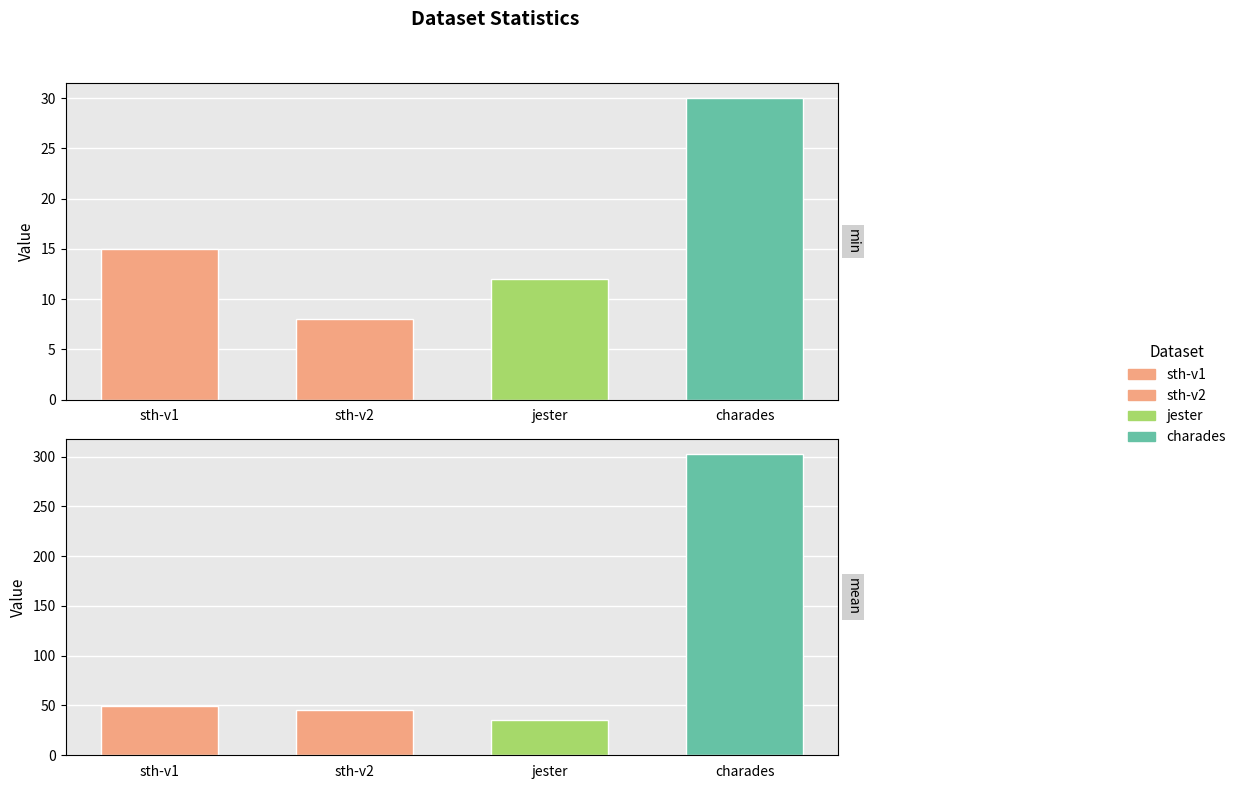

The value of min at jester is 19. True or false?

False